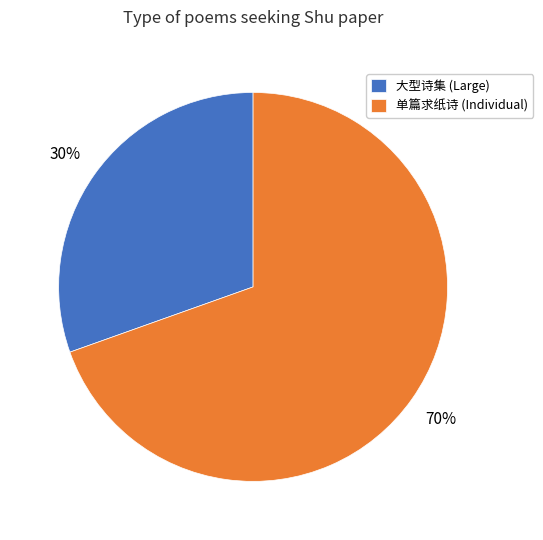

Which slice is the largest?

单篇求纸诗 (Individual)